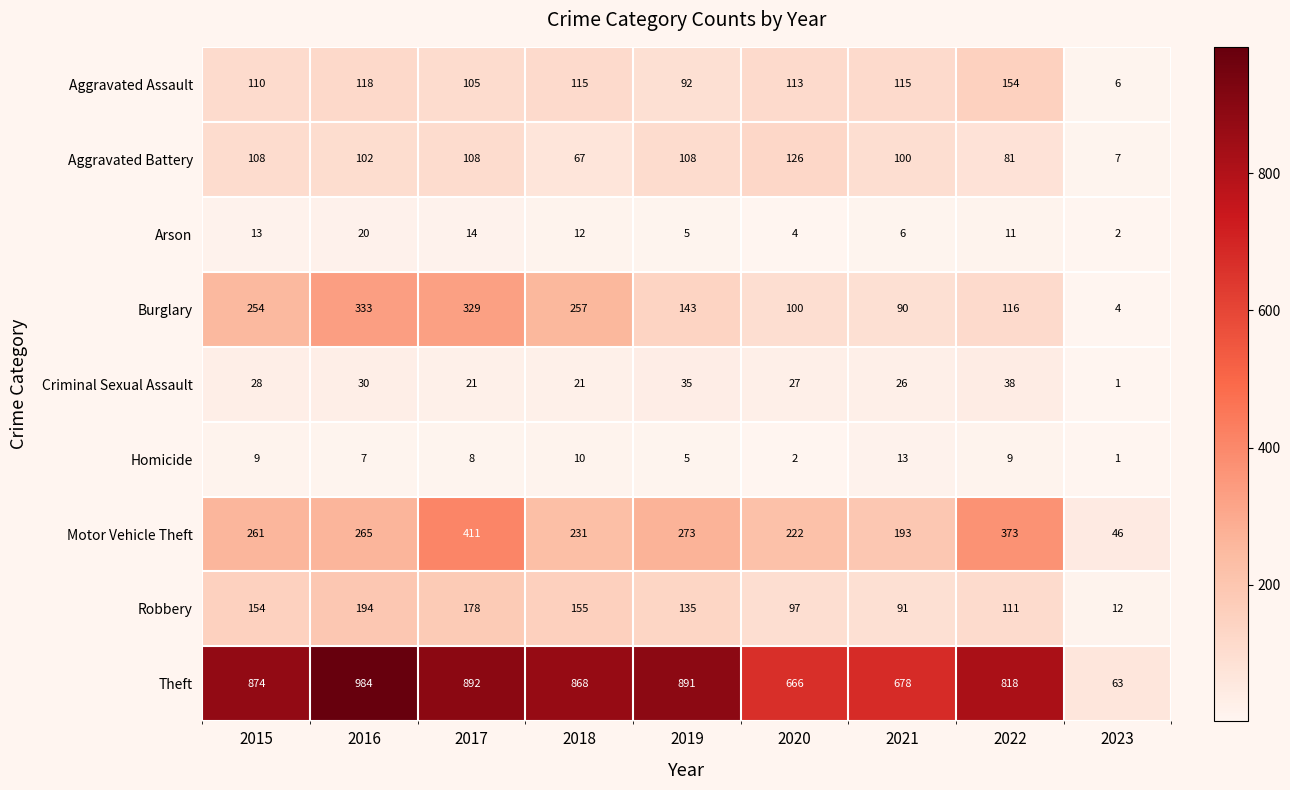

At which label is Theft closest to 523?

2020